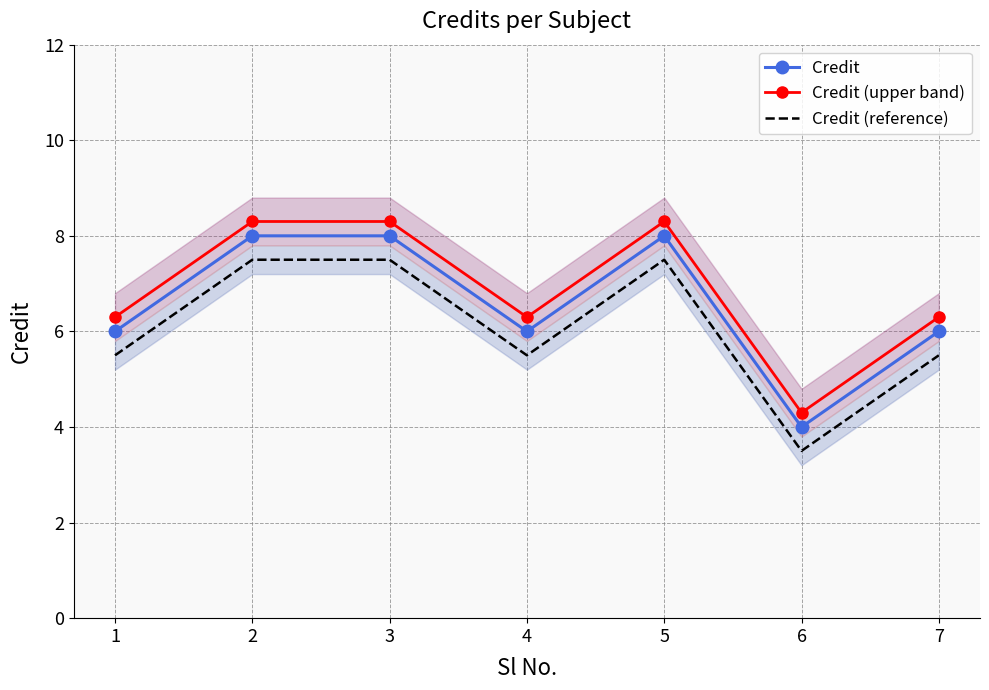

At which category does the chart reach its minimum across all series?

6